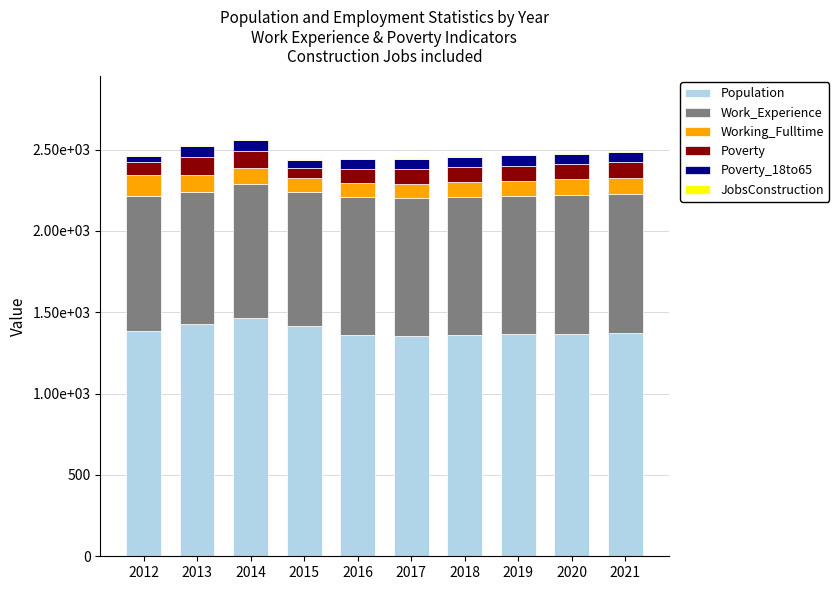

What is the difference between the Poverty_18to65 values at 2021 and 2016?

5